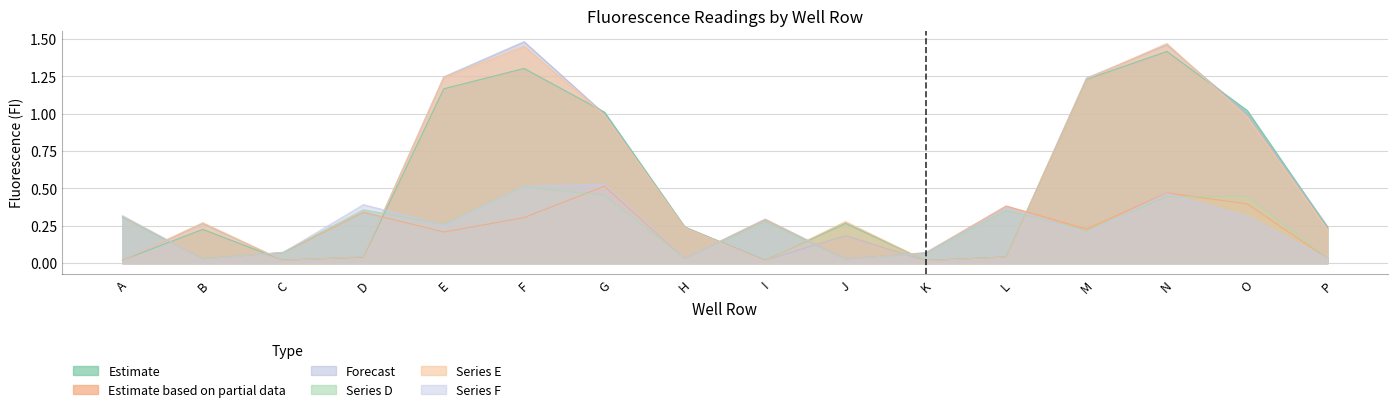

Reading left to right, list all the values displayed in this chart.

col_1: A=0.0	B=0.2	C=0.0	D=0.0	E=1.2	F=1.3	G=1.0	H=0.2	I=0.0	J=0.3	K=0.0	L=0.0	M=1.2	N=1.4	O=1.0	P=0.2
col_2: A=0.3	B=0.0	C=0.1	D=0.3	E=0.2	F=0.3	G=0.5	H=0.0	I=0.3	J=0.0	K=0.1	L=0.4	M=0.2	N=0.5	O=0.4	P=0.0
col_3: A=0.0	B=0.3	C=0.0	D=0.0	E=1.2	F=1.5	G=1.0	H=0.2	I=0.0	J=0.2	K=0.0	L=0.0	M=1.2	N=1.5	O=1.0	P=0.2
col_4: A=0.3	B=0.0	C=0.1	D=0.4	E=0.3	F=0.5	G=0.5	H=0.0	I=0.3	J=0.0	K=0.1	L=0.4	M=0.2	N=0.4	O=0.4	P=0.0
col_5: A=0.0	B=0.3	C=0.0	D=0.0	E=1.2	F=1.5	G=1.0	H=0.2	I=0.0	J=0.3	K=0.0	L=0.0	M=1.2	N=1.5	O=1.0	P=0.2
col_6: A=0.3	B=0.0	C=0.1	D=0.4	E=0.3	F=0.5	G=0.5	H=0.0	I=0.3	J=0.0	K=0.1	L=0.4	M=0.2	N=0.5	O=0.3	P=0.0